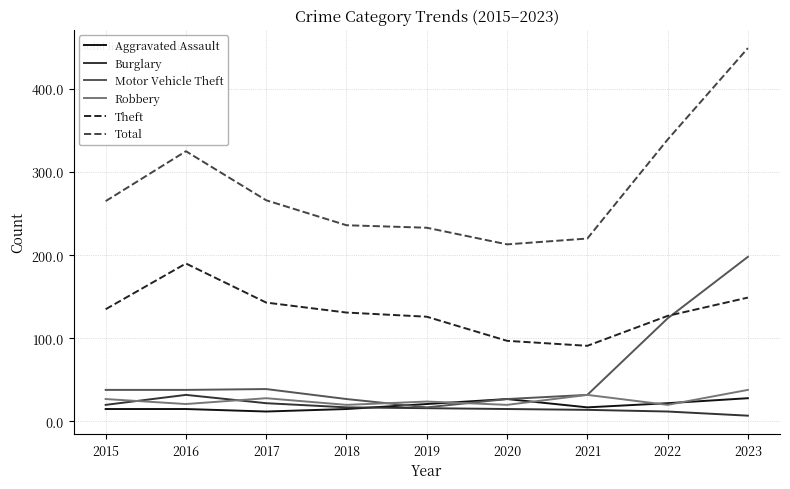

The value of Theft at 2021 is 161. True or false?

False